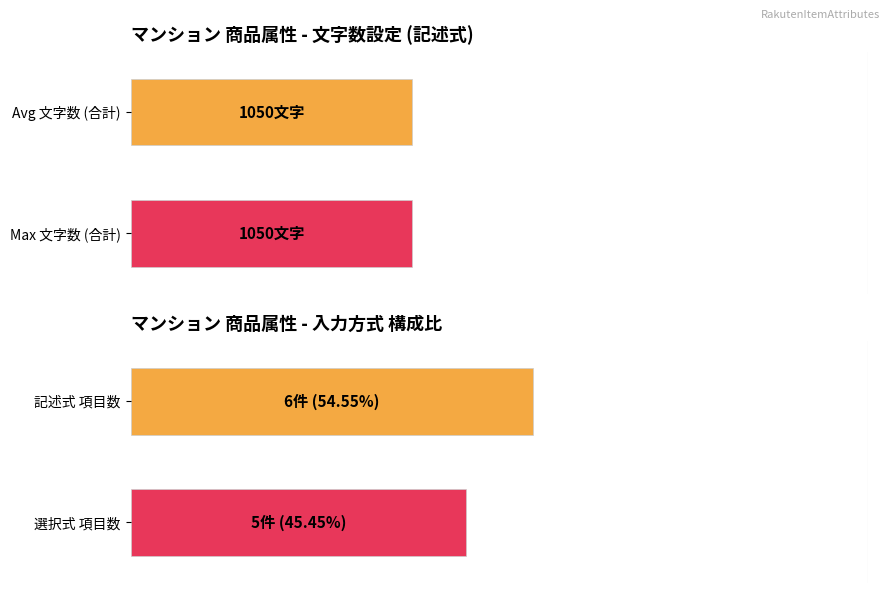

What is the spread (max minus min) of values at 記述式?

1